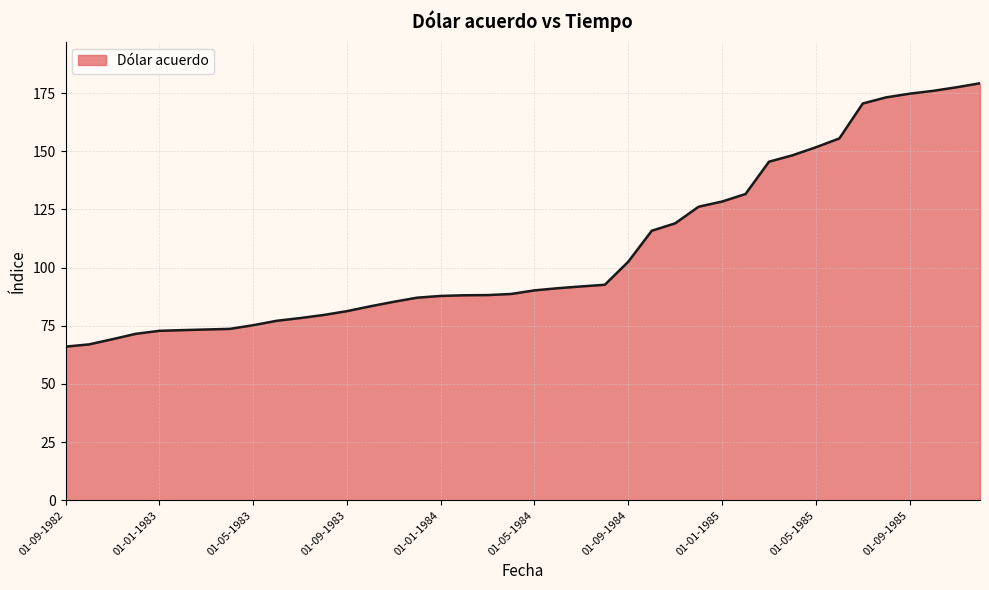

What is the difference between the maximum and minimum values?

113.2